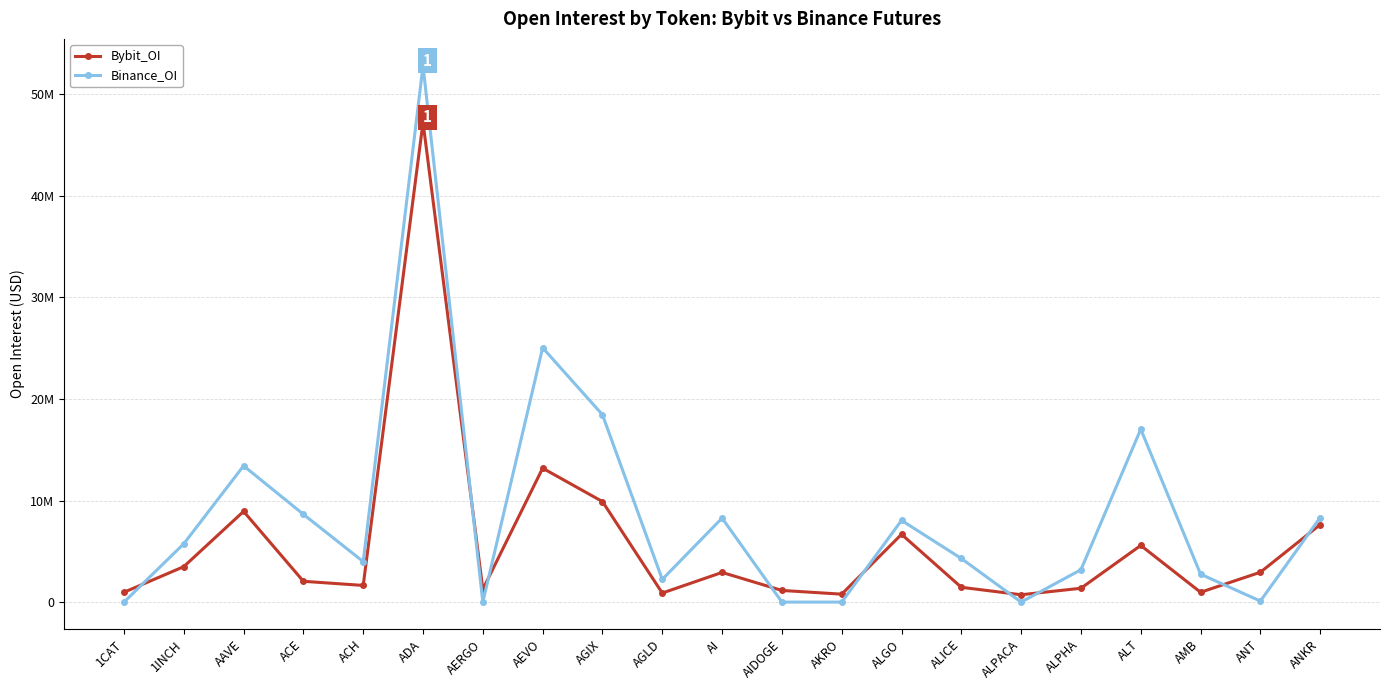

Which series has the largest range (max minus min)?

Binance_OI